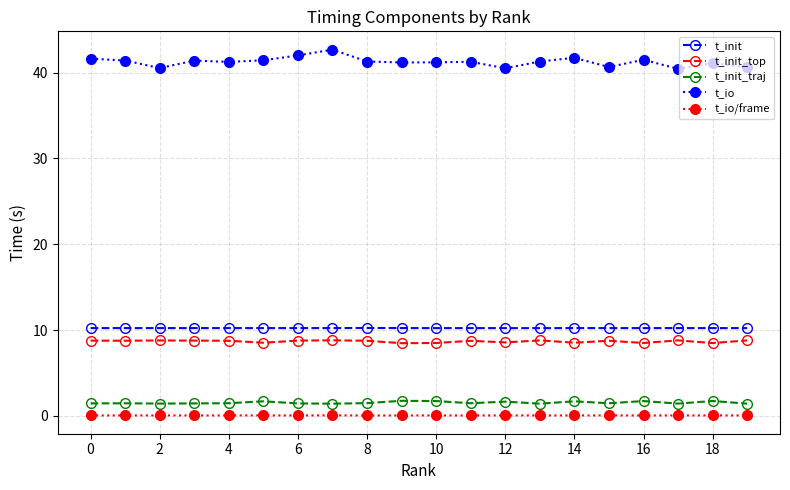

Count the t_init_traj values in the range 1 to 2.

20